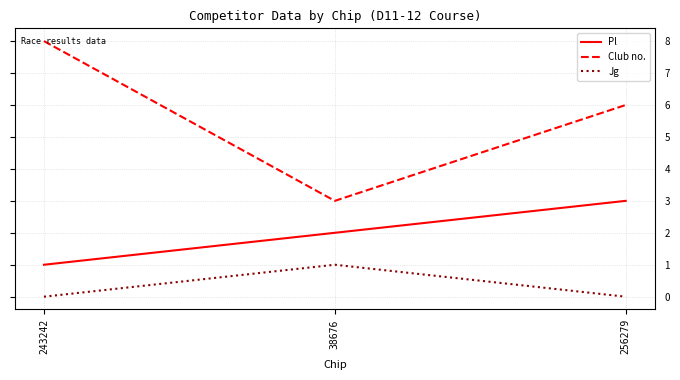

What is the difference between the maximum and minimum values in the Club no. series?

5